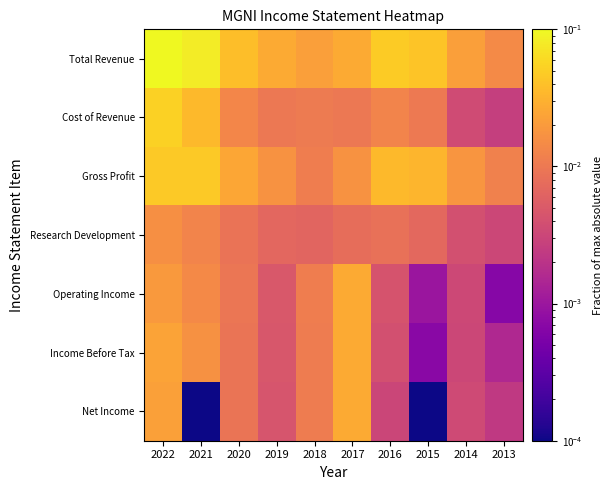

Reading left to right, transcribe all the data shown in this chart.

Total Revenue: 2022=0.1	2021=0.1	2020=0.0	2019=0.0	2018=0.0	2017=0.0	2016=0.0	2015=0.0	2014=0.0	2013=0.0
Cost of Revenue: 2022=0.1	2021=0.0	2020=0.0	2019=0.0	2018=0.0	2017=0.0	2016=0.0	2015=0.0	2014=0.0	2013=0.0
Gross Profit: 2022=0.0	2021=0.0	2020=0.0	2019=0.0	2018=0.0	2017=0.0	2016=0.0	2015=0.0	2014=0.0	2013=0.0
Research Development: 2022=0.0	2021=0.0	2020=0.0	2019=0.0	2018=0.0	2017=0.0	2016=0.0	2015=0.0	2014=0.0	2013=0.0
Operating Income: 2022=0.0	2021=0.0	2020=0.0	2019=0.0	2018=0.0	2017=0.0	2016=0.0	2015=0.0	2014=0.0	2013=0.0
Income Before Tax: 2022=0.0	2021=0.0	2020=0.0	2019=0.0	2018=0.0	2017=0.0	2016=0.0	2015=0.0	2014=0.0	2013=0.0
Net Income: 2022=0.0	2021=0.0	2020=0.0	2019=0.0	2018=0.0	2017=0.0	2016=0.0	2015=0.0	2014=0.0	2013=0.0